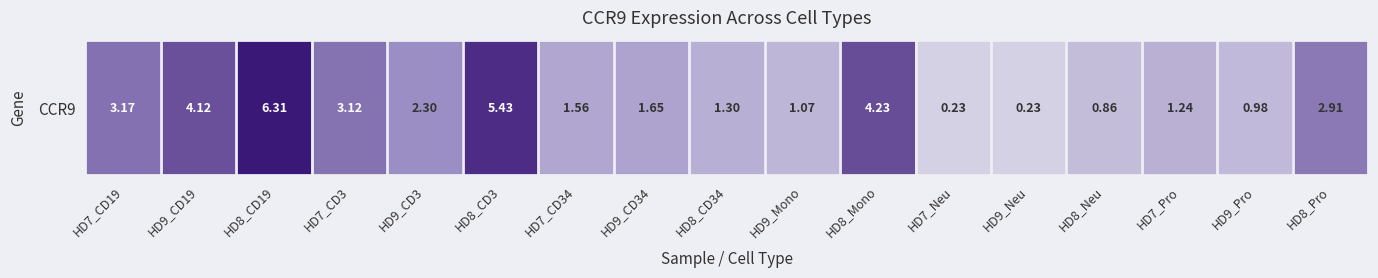

Which has a higher value, HD9_CD3 or HD9_Mono?

HD9_CD3